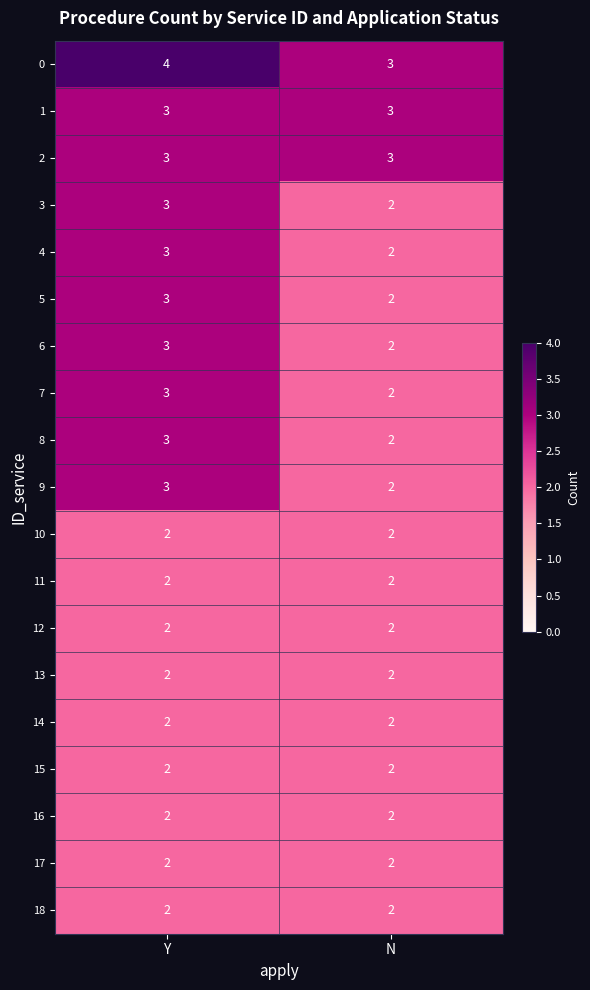

Which category has the highest value in the 4 series?

Y